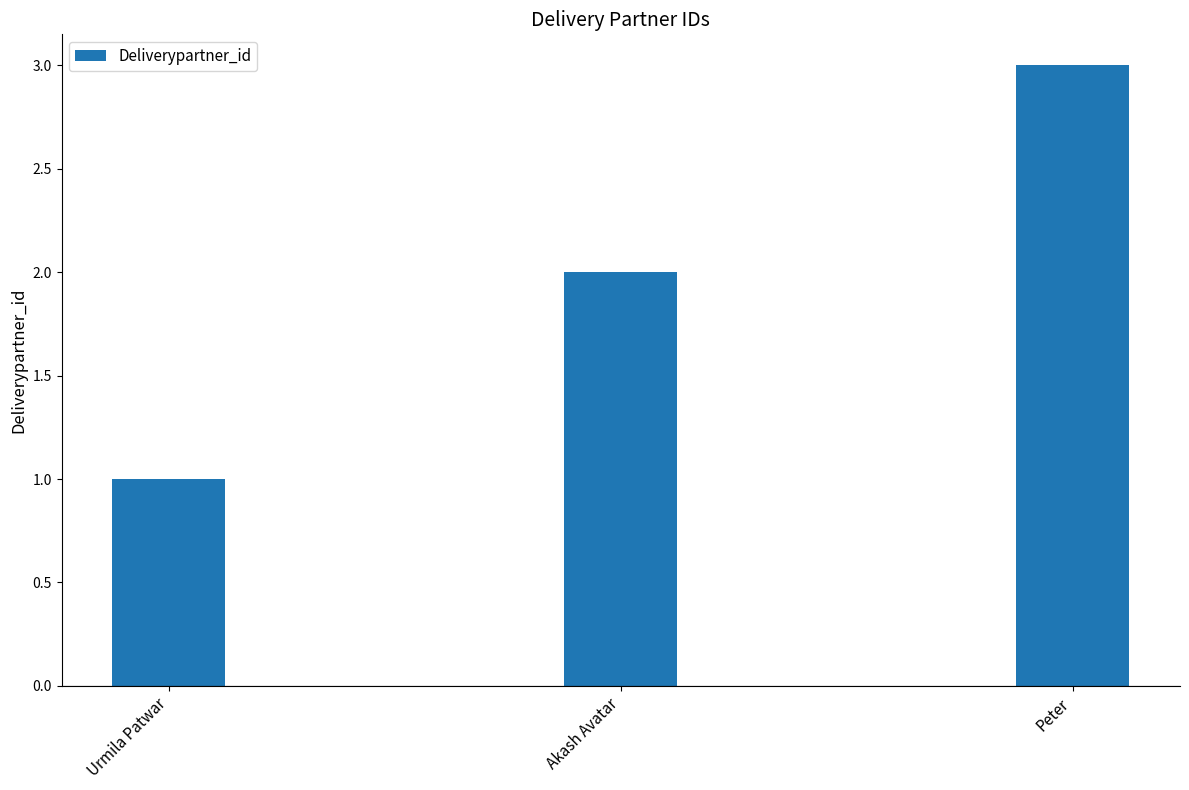

How many values are between 1 and 3?

3